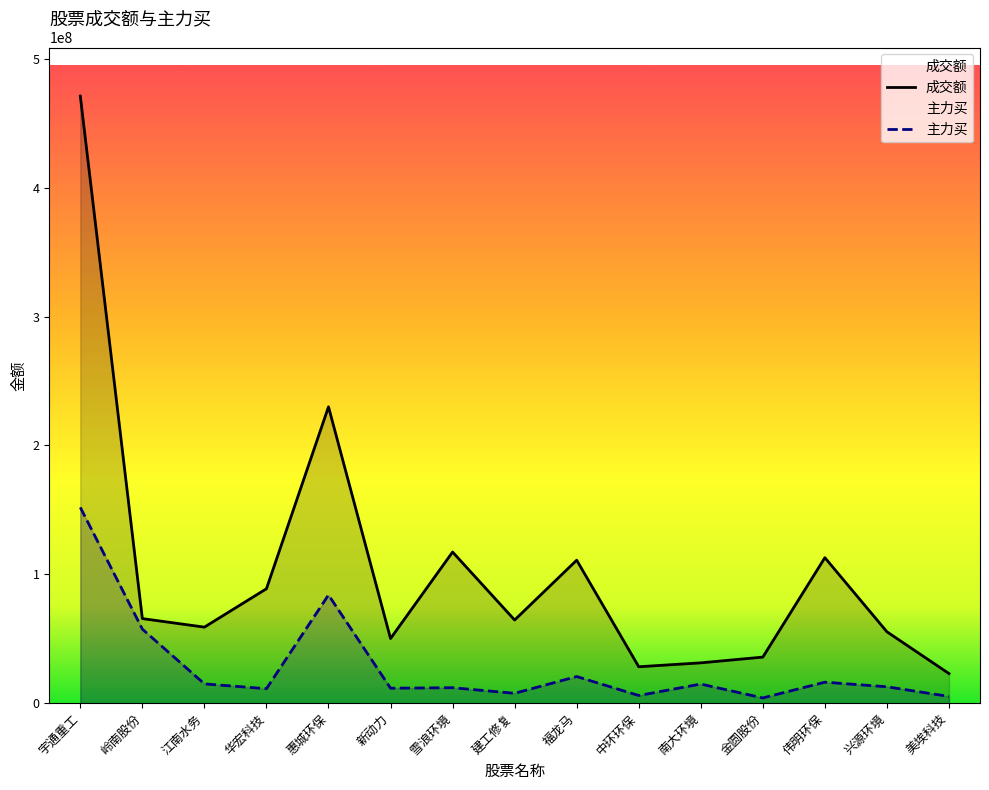

Which series changed the most between 华宏科技 and 惠城环保?

成交额